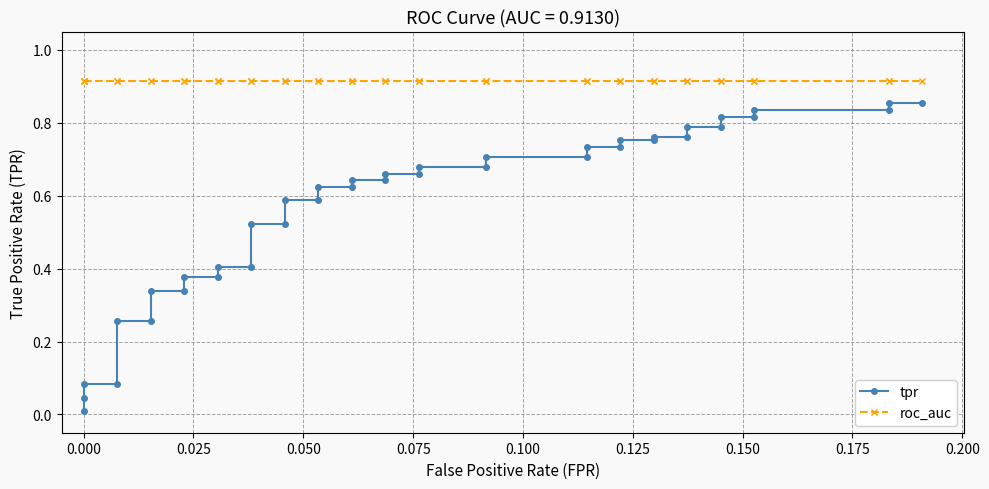

True or false: tpr and roc_auc cross at least once.

False